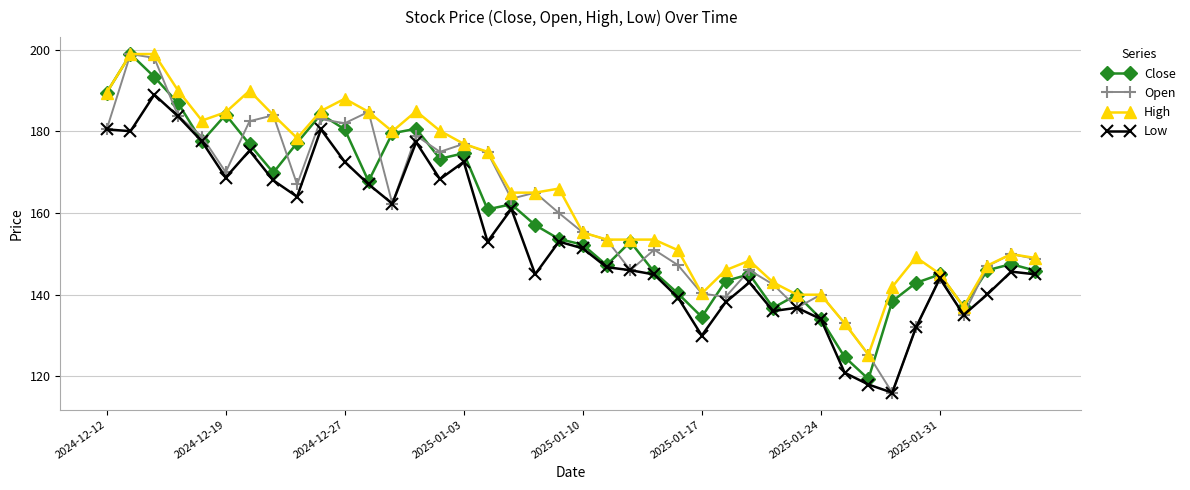

Which series has the widest spread of values?

Open